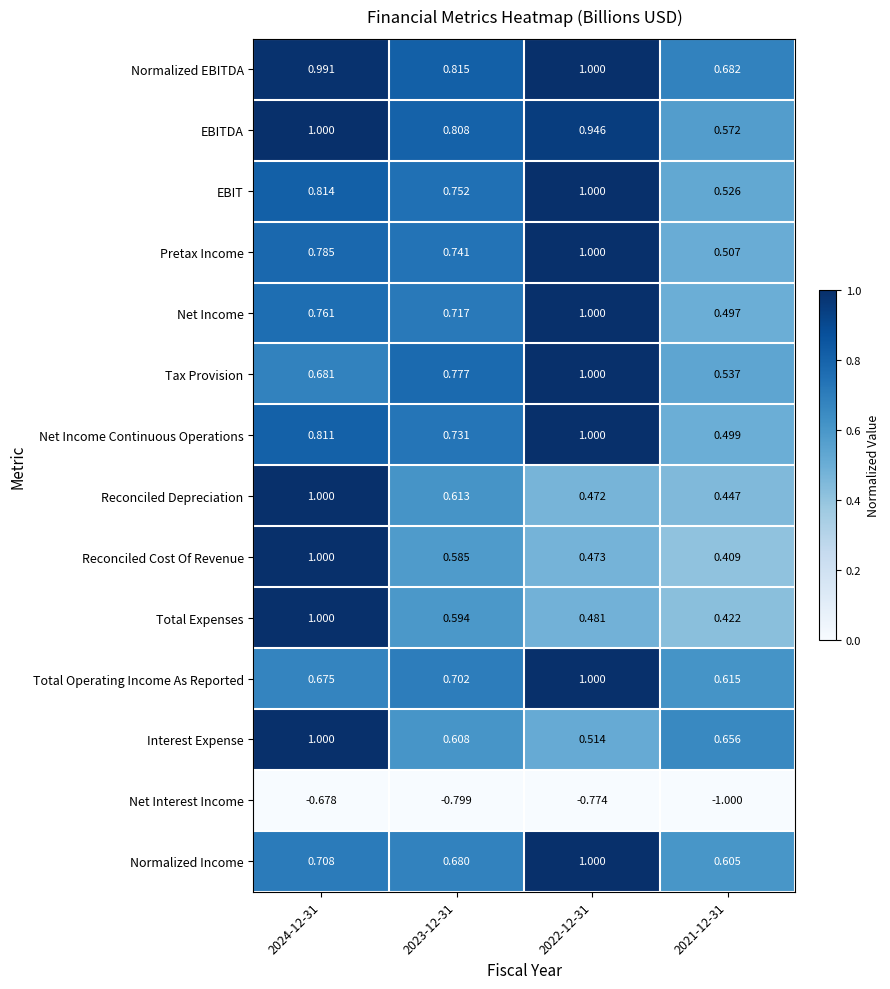

Which series changed the most between 2024-12-31 and 2021-12-31?

Reconciled Cost Of Revenue